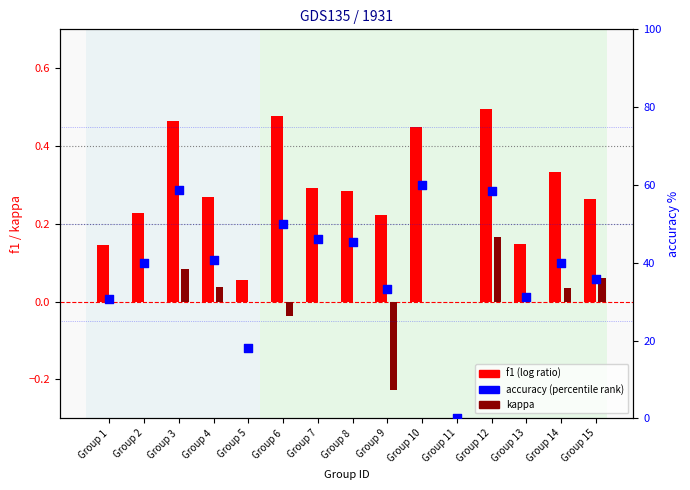

Which series has the largest Y range (max minus min)?

accuracy (percentile rank)